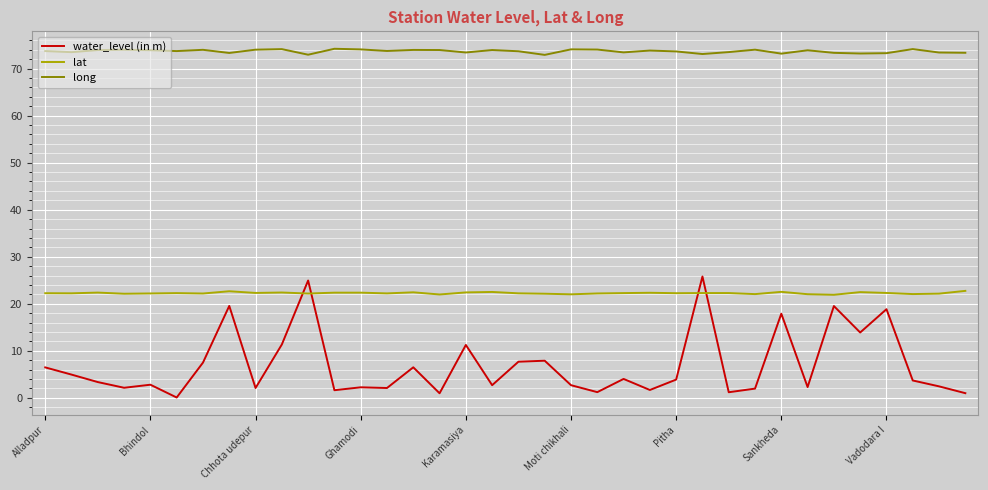

True or false: long and water_level (in m) intersect in this chart.

False